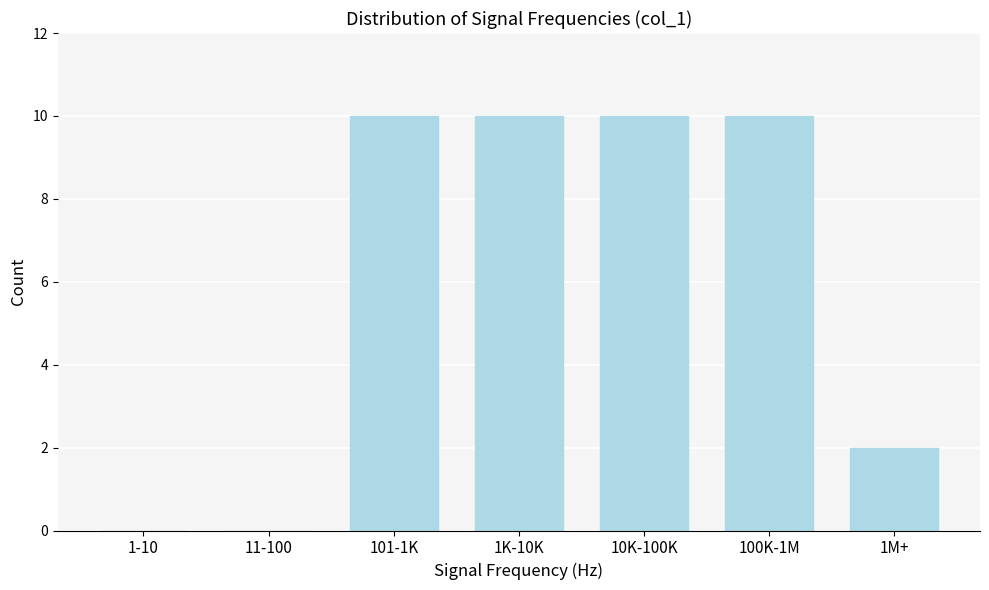

Reading left to right, transcribe all the data shown in this chart.

1-10=0	11-100=0	101-1K=10	1K-10K=10	10K-100K=10	100K-1M=10	1M+=2